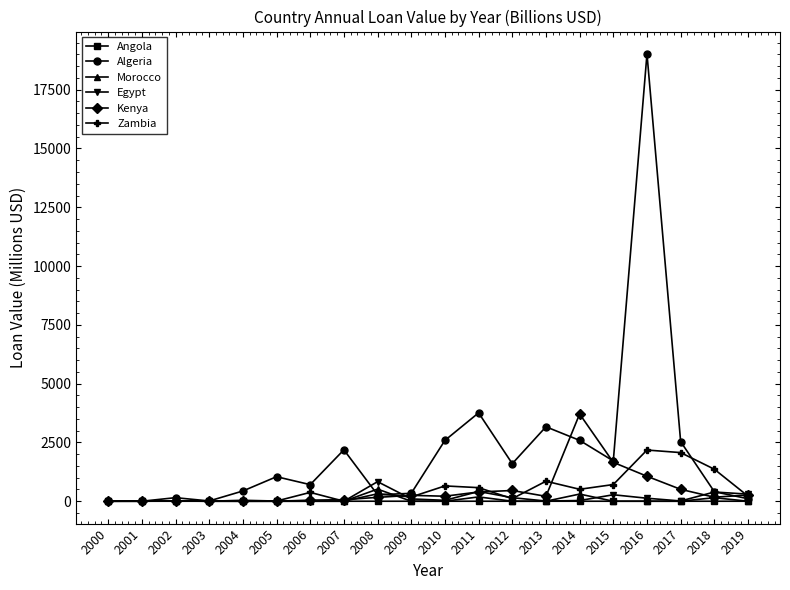

True or false: Zambia has a value of 0.0 at 2001.

True